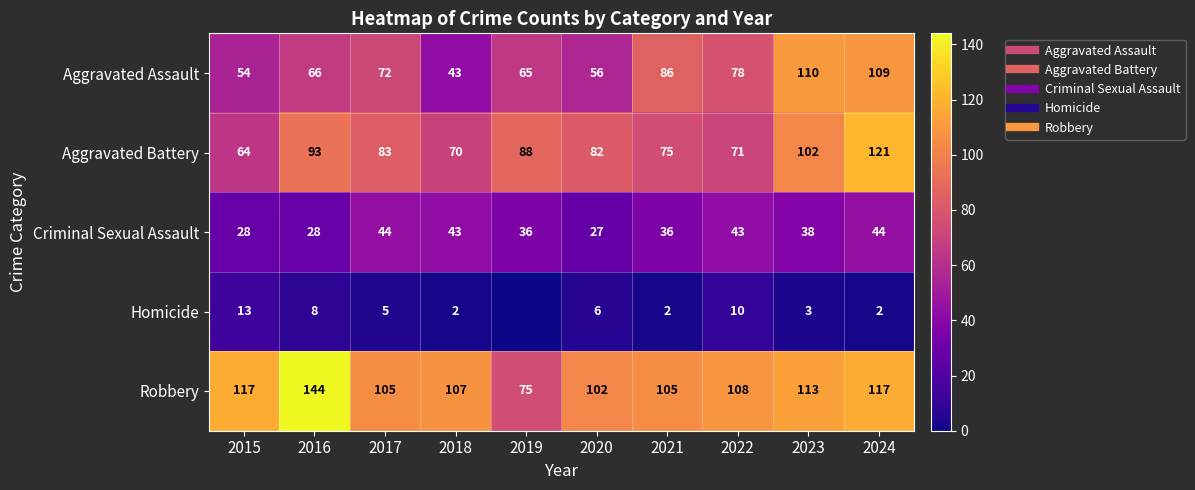

What is the average value of the Aggravated Battery series?

85